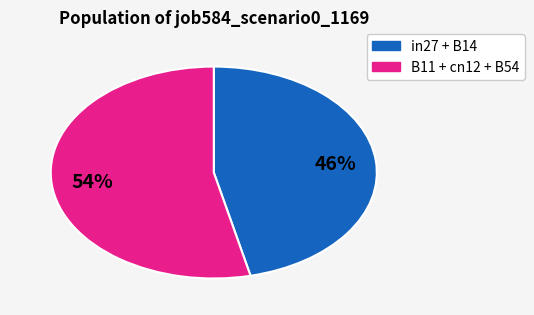

Which slice is the largest?

B11 + cn12 + B54